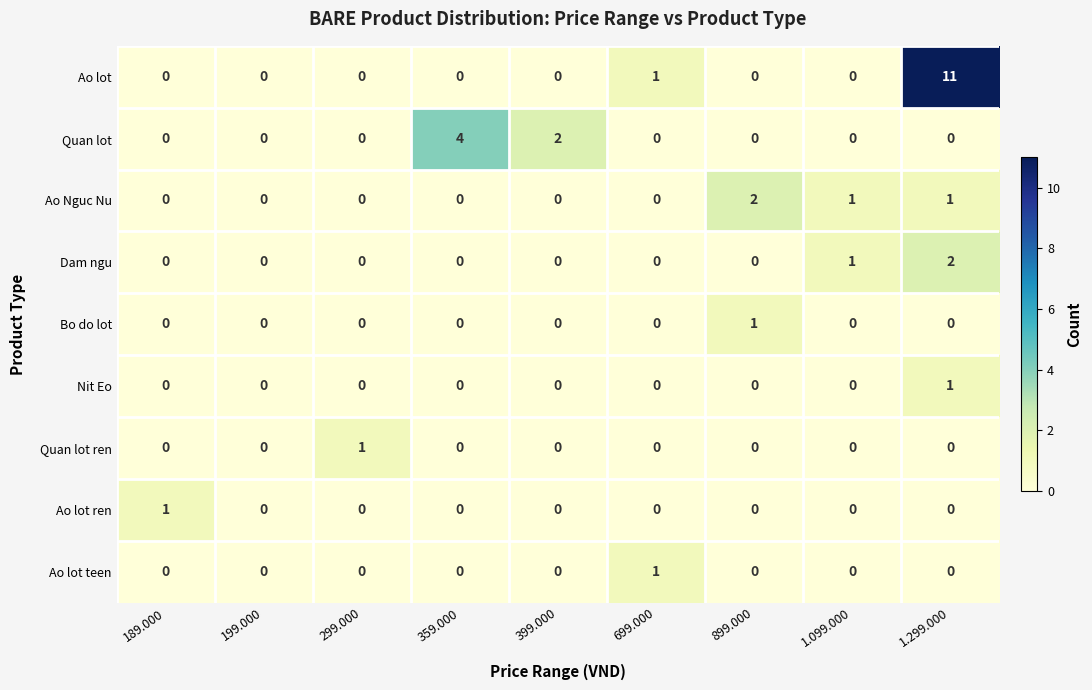

What is the difference between the highest and lowest values at 359.000?

4